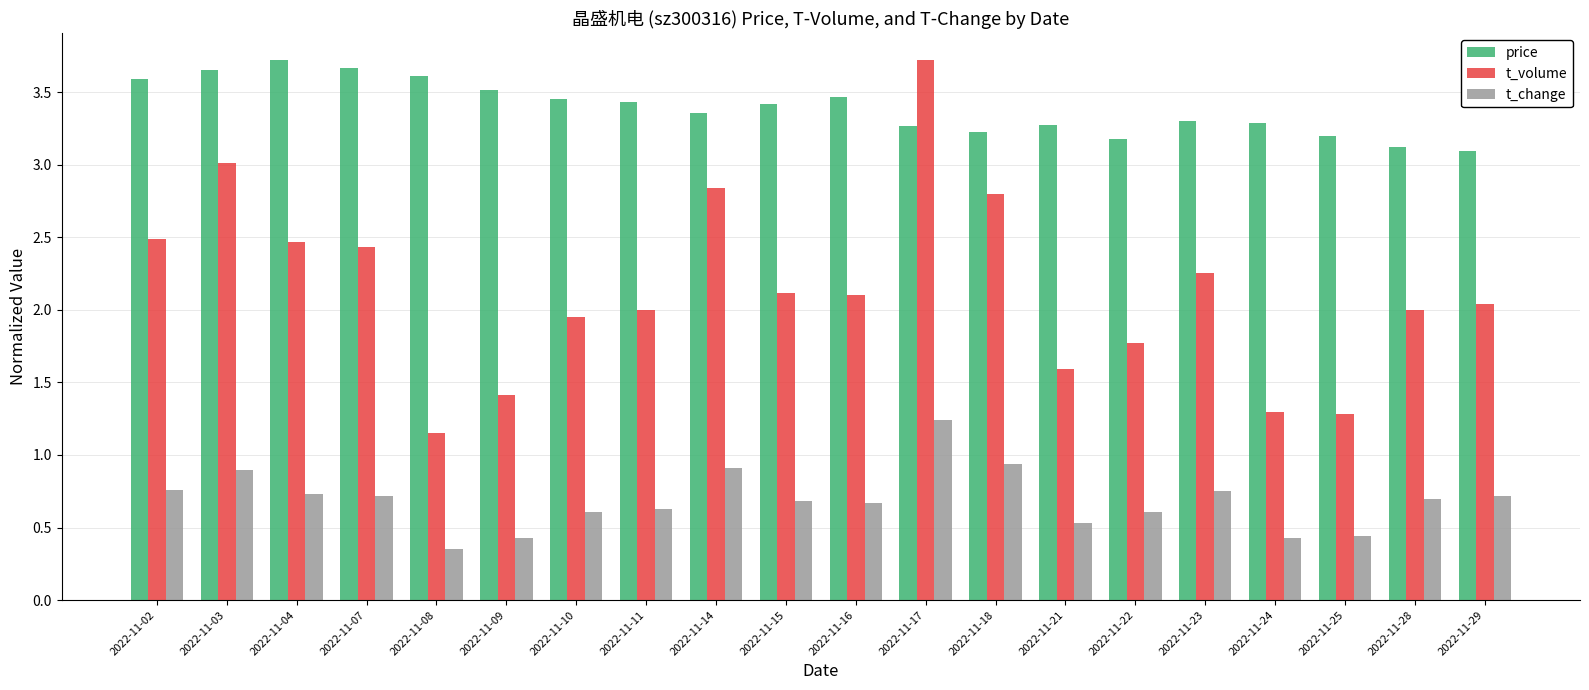

What are all the series names shown in the legend?

price, t_volume, t_change